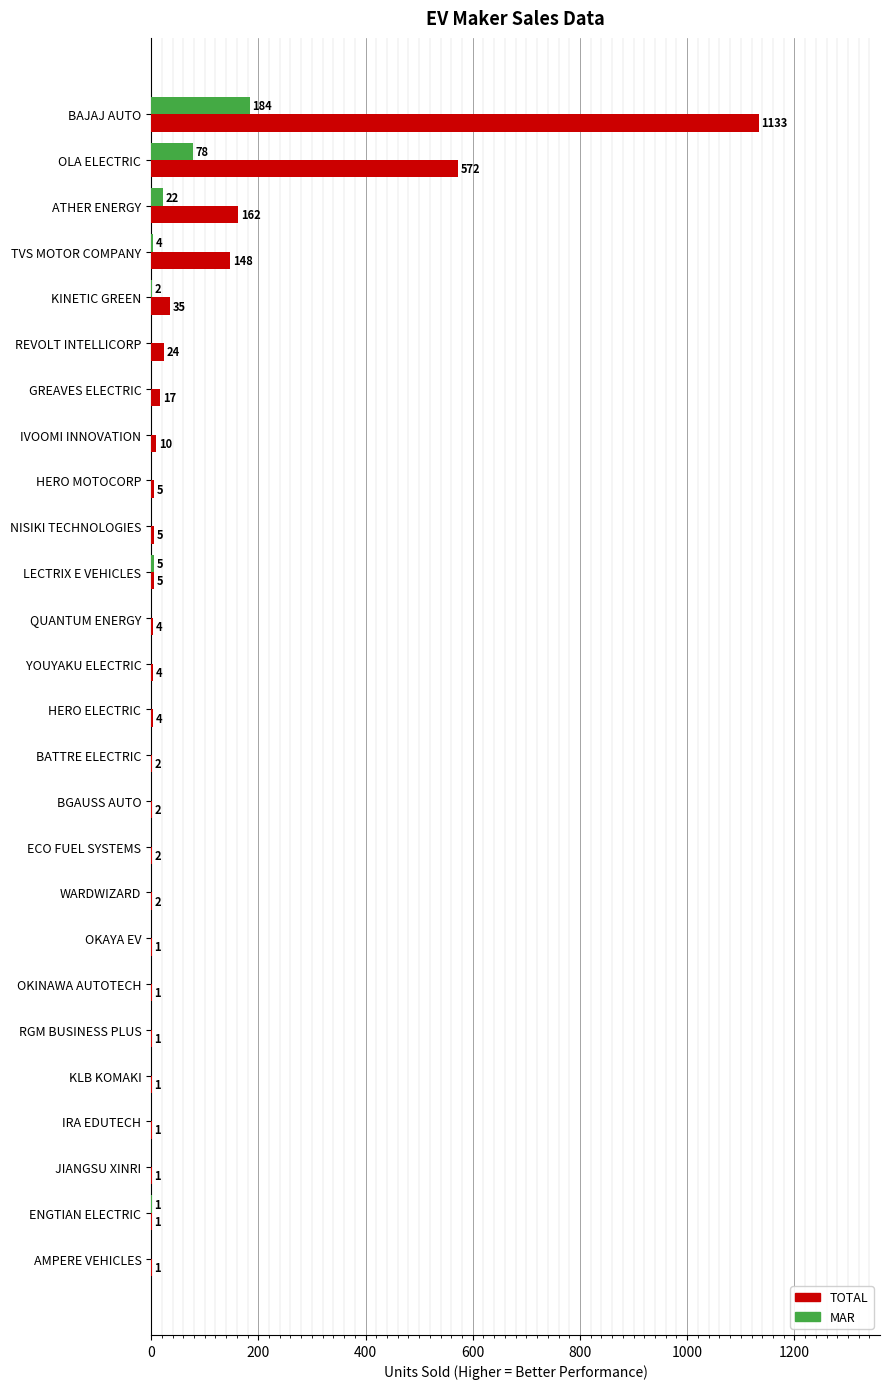

Is the value of TOTAL at HERO ELECTRIC greater than the value of MAR at RGM BUSINESS PLUS?

Yes